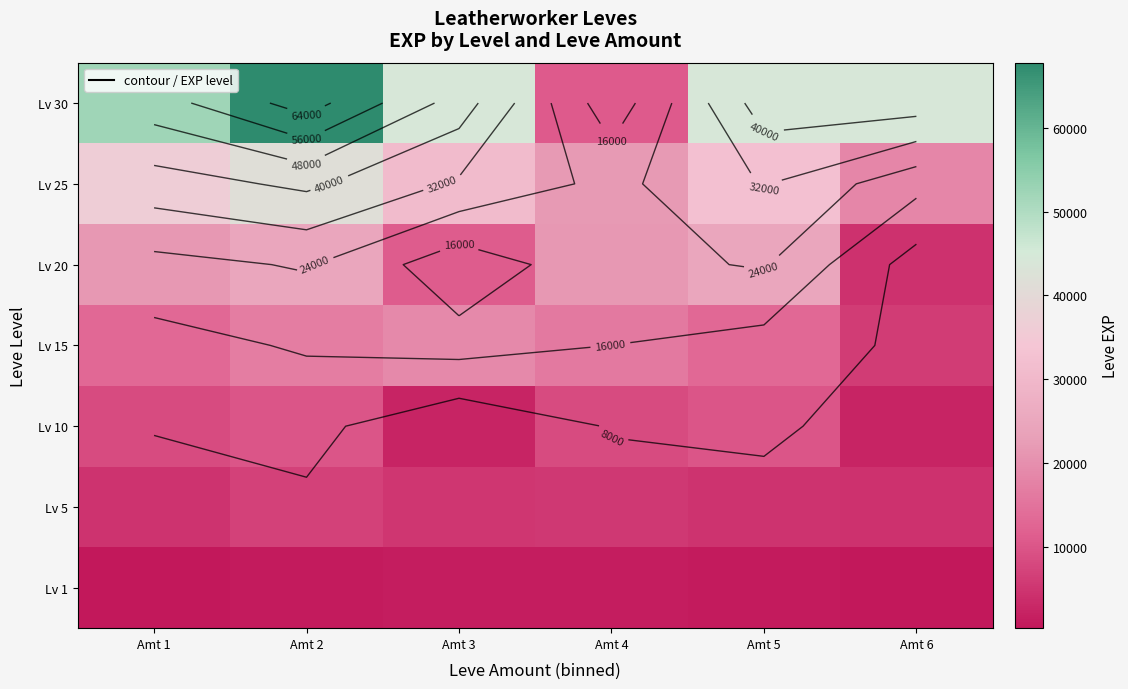

Count the Lv 20 values in the range 10970 to 24710.

5